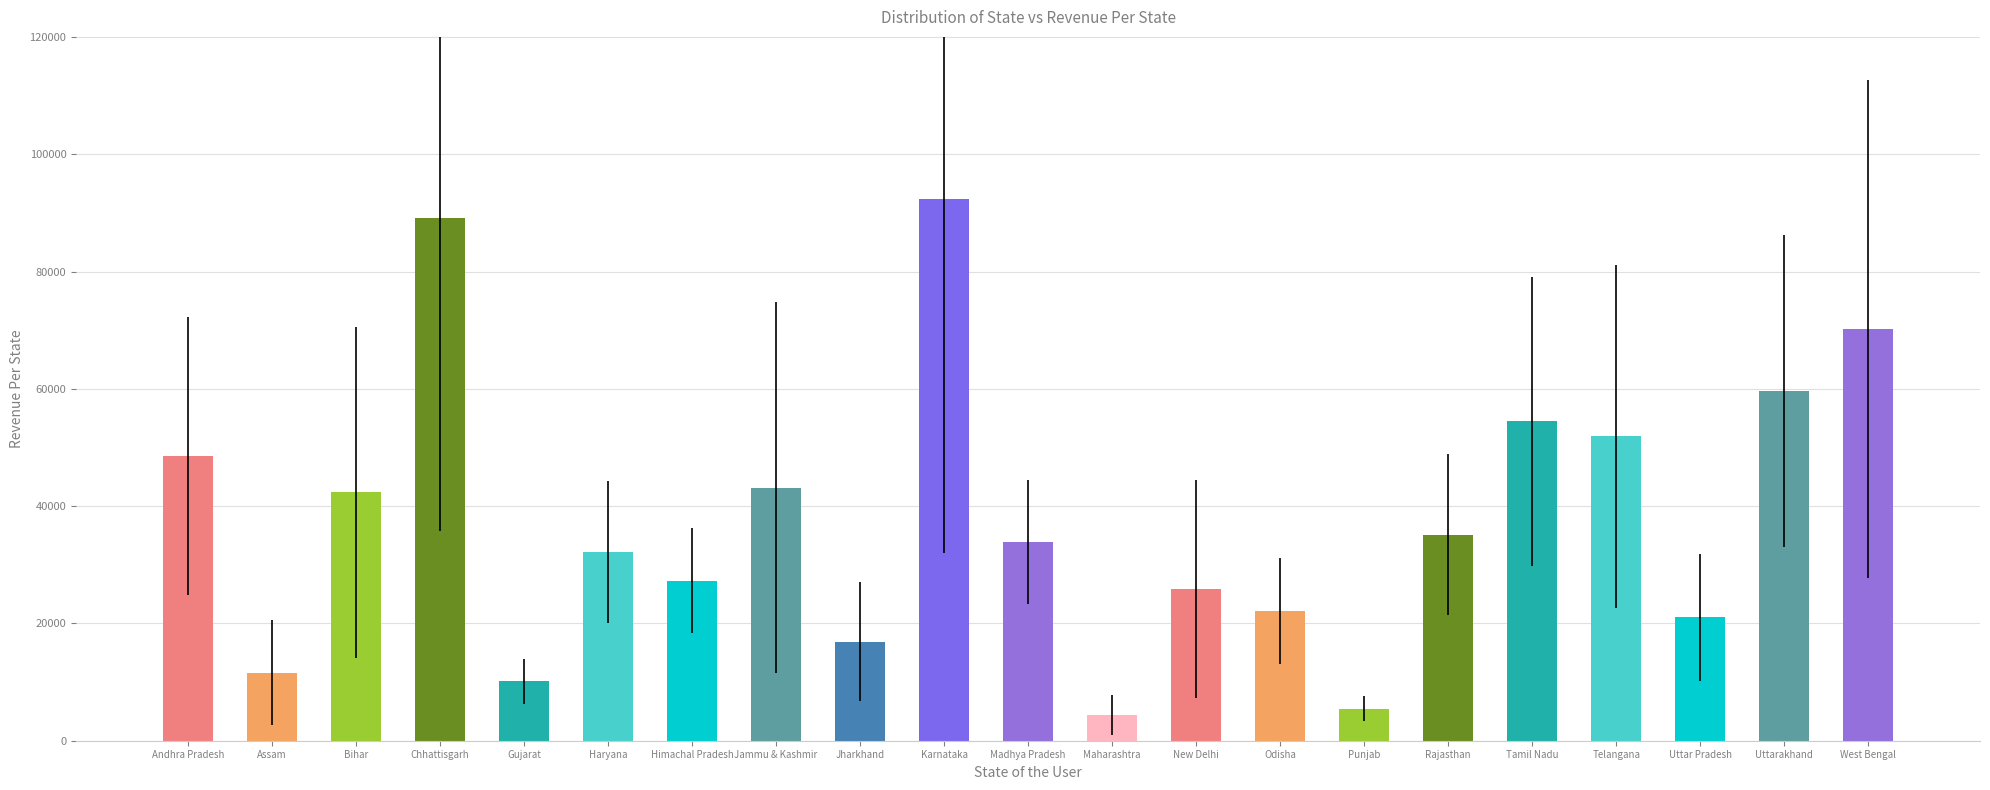

Is it true that the value at Chhattisgarh is 39876?

False